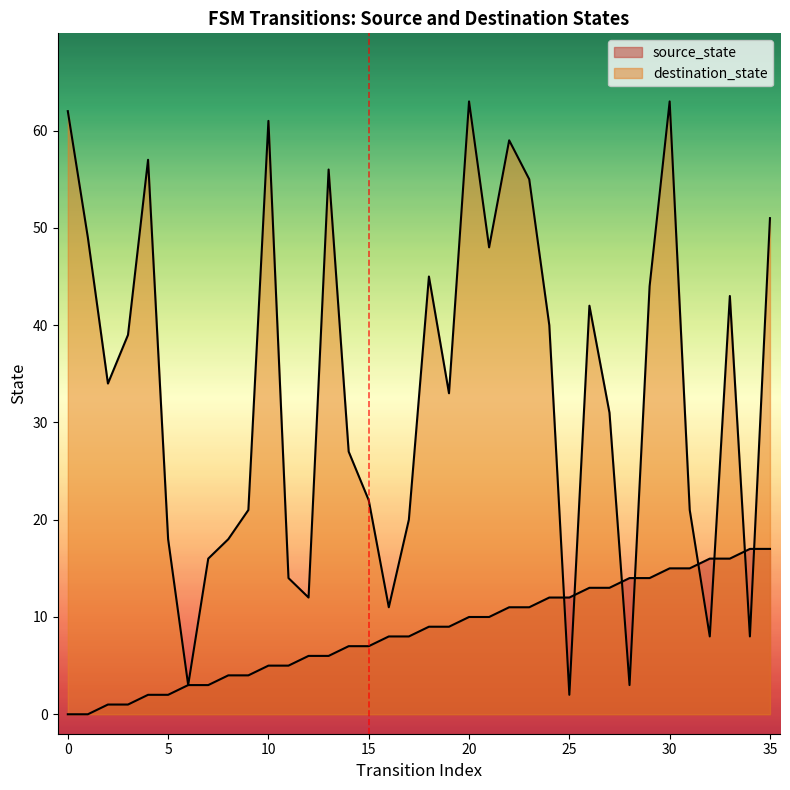

List the labels in order of destination_state value, largest first.

20, 30, 0, 10, 22, 4, 13, 23, 35, 1, 21, 18, 29, 33, 26, 24, 3, 2, 19, 27, 14, 15, 9, 31, 17, 5, 8, 7, 11, 12, 16, 32, 34, 6, 28, 25